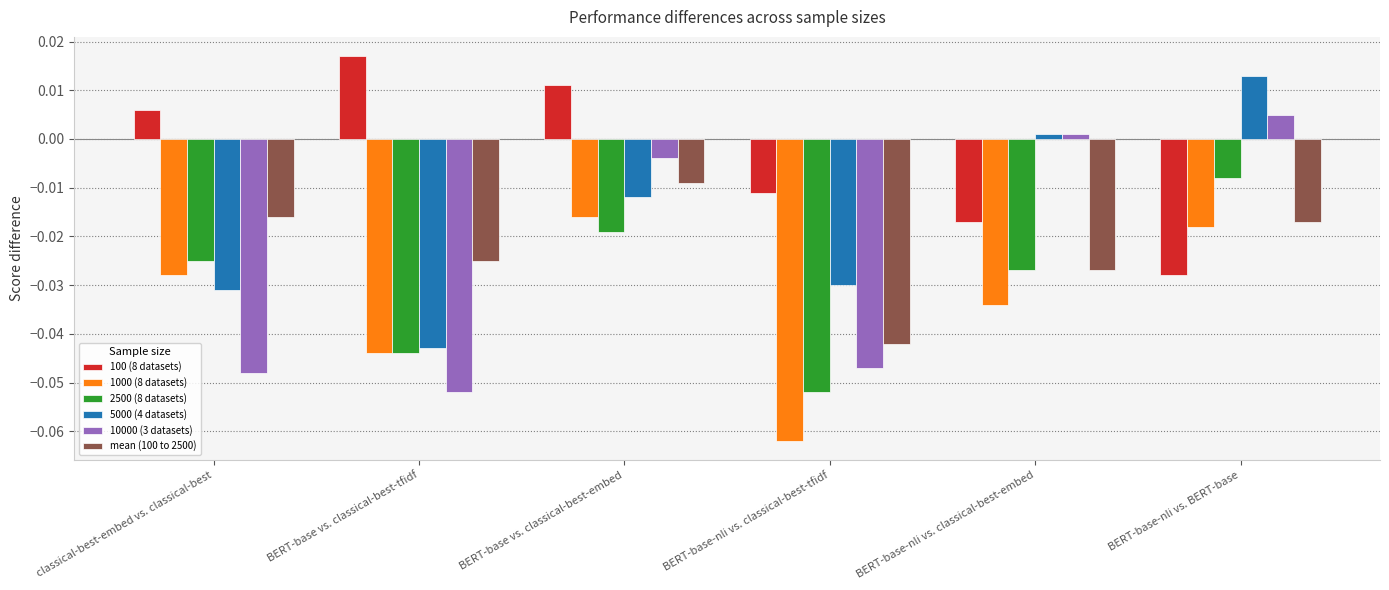

What is the label of the 2nd bar from the right?

BERT-base-nli vs. classical-best-embed